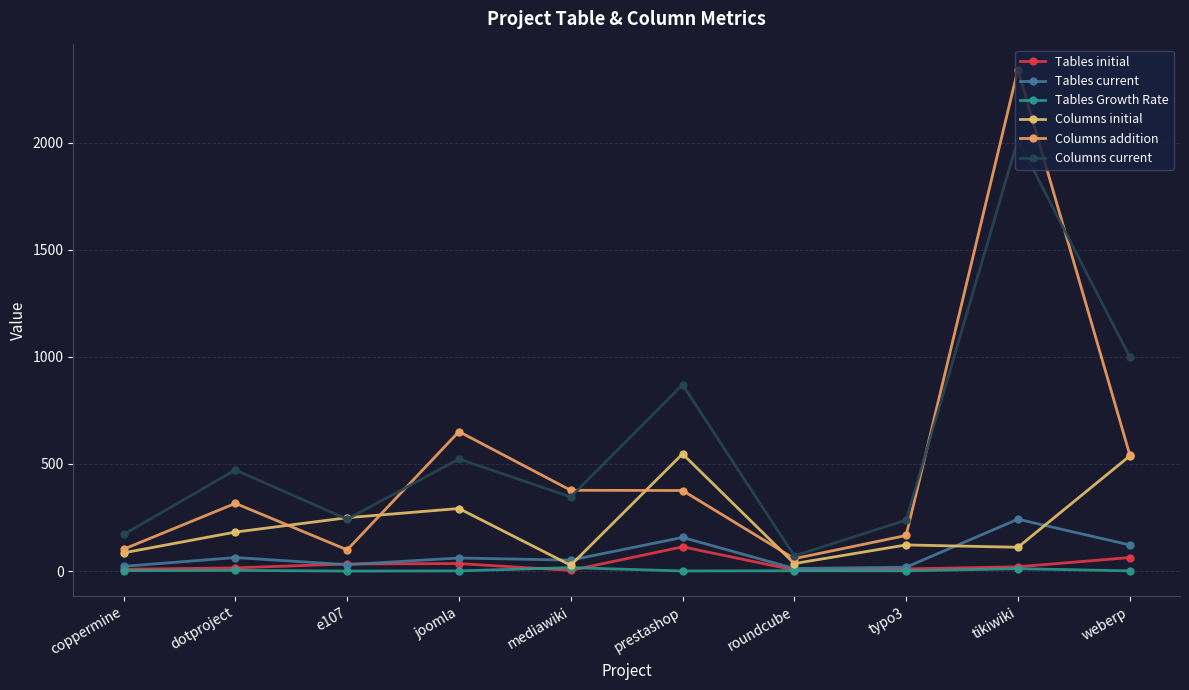

Where does the Tables Growth Rate series first go above 1?

coppermine